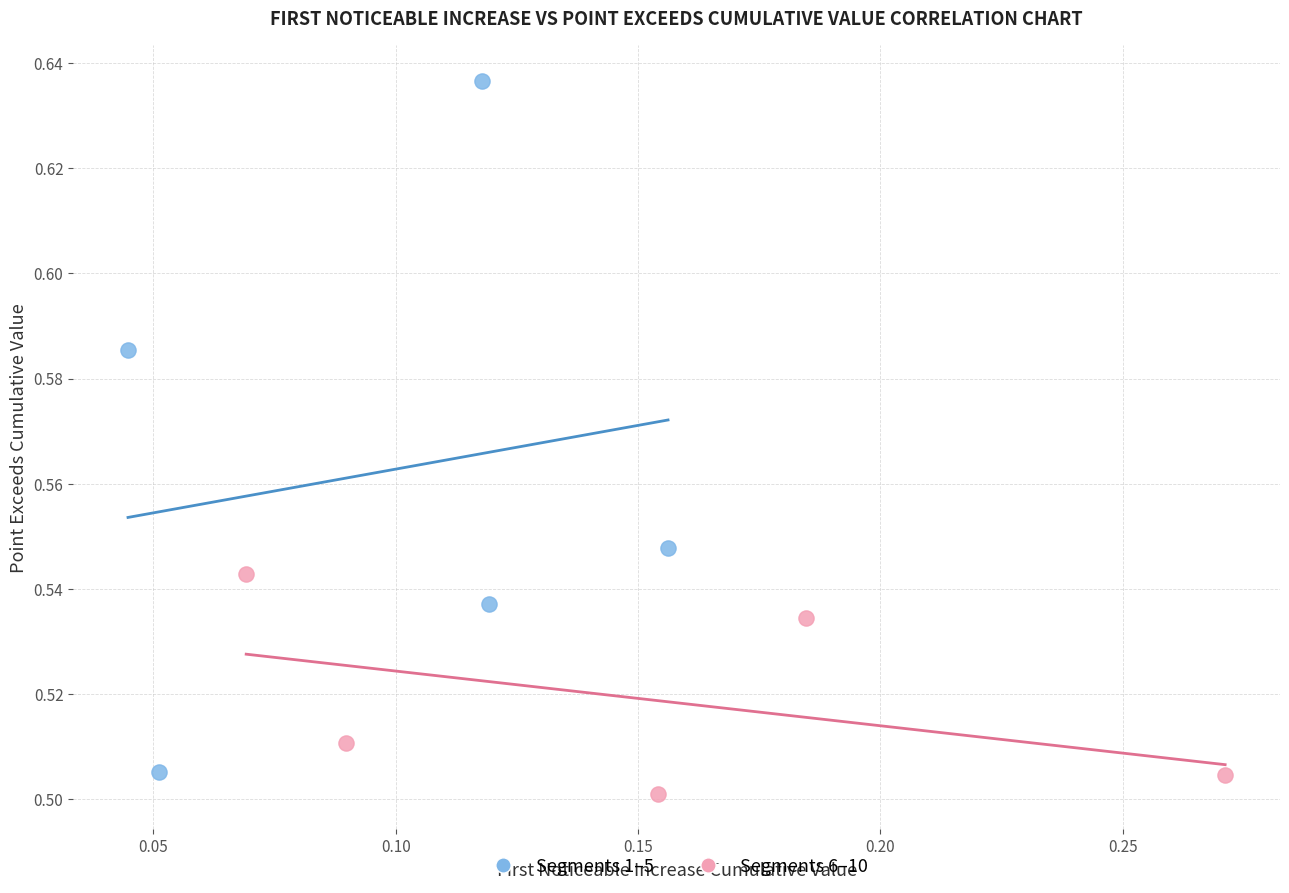

Which series has the widest spread of Y values?

Segments 1–5